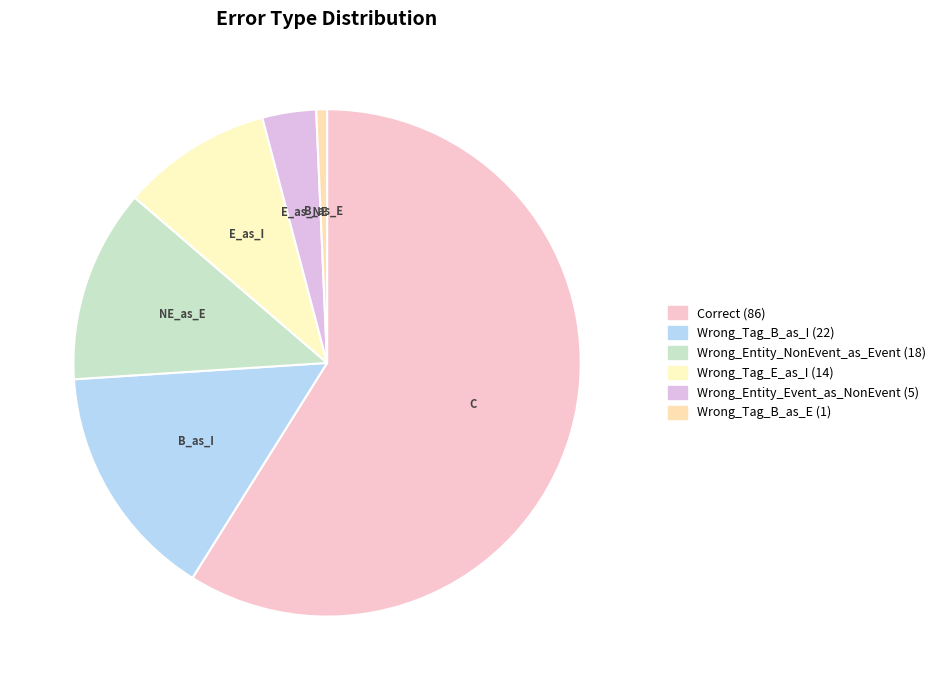

Is there a majority slice in this chart?

Yes